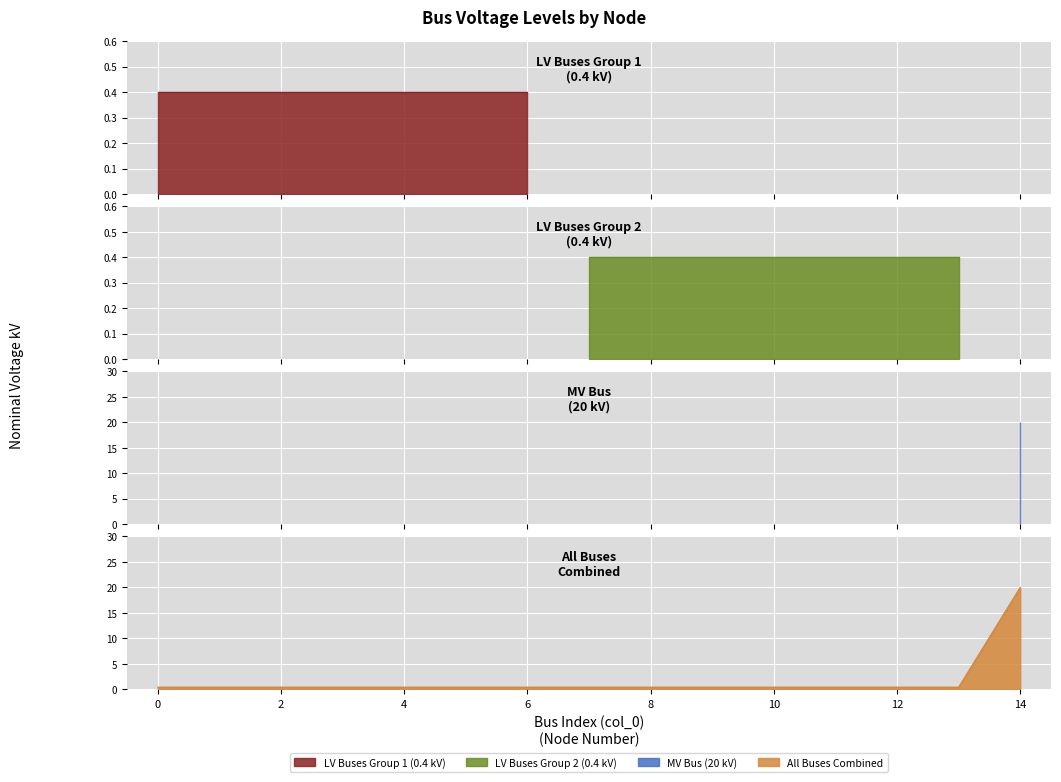

Rank the categories by value from highest to lowest.

14, 0, 1, 2, 3, 4, 5, 6, 7, 8, 9, 10, 11, 12, 13